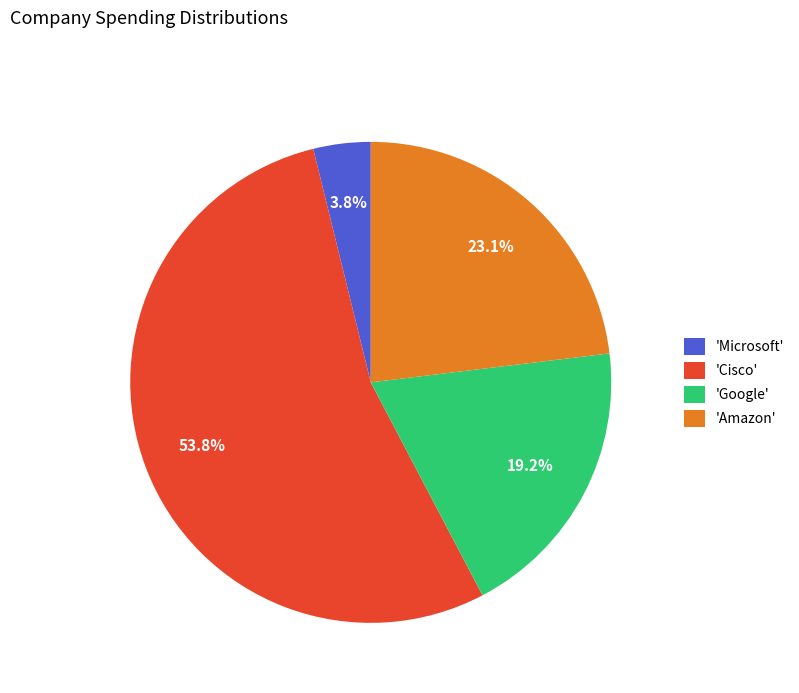

How many slices are in this pie chart?

4